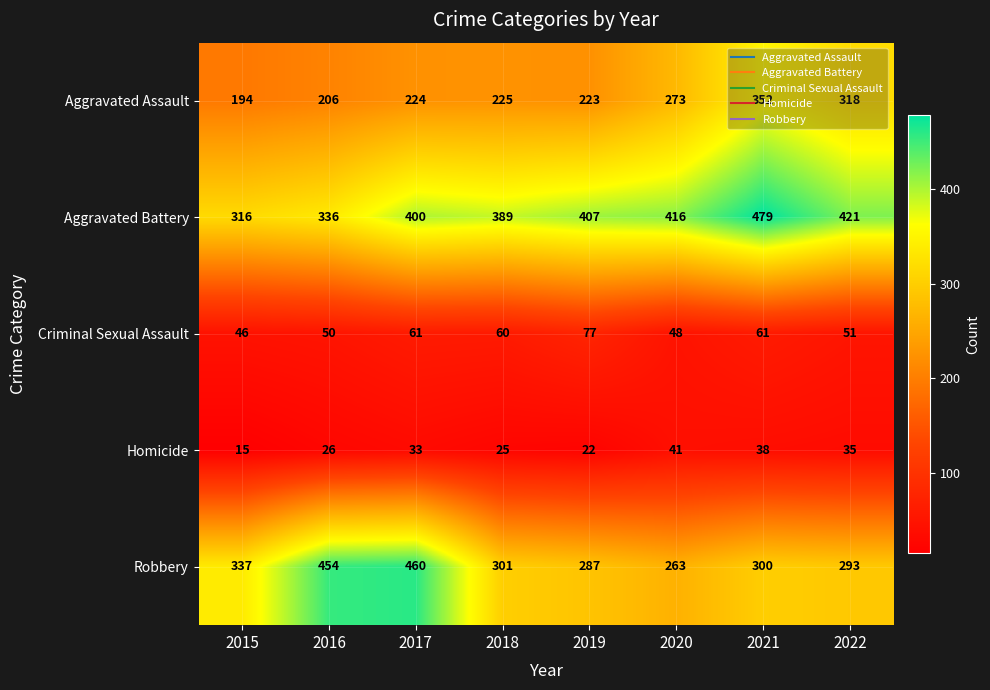

The value of Aggravated Assault at 2020 is 273. True or false?

True